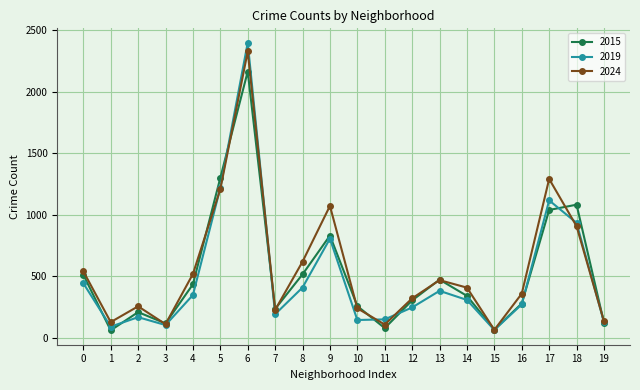

How many lines are shown in the chart?

3